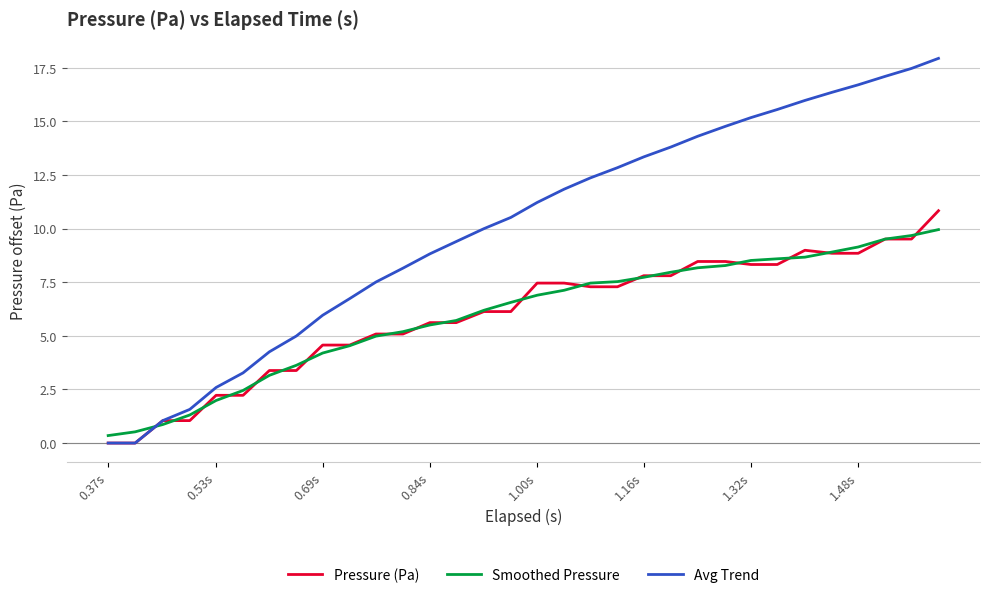

List the series in order of their peak value, highest first.

Avg Trend, Pressure (Pa), Smoothed Pressure